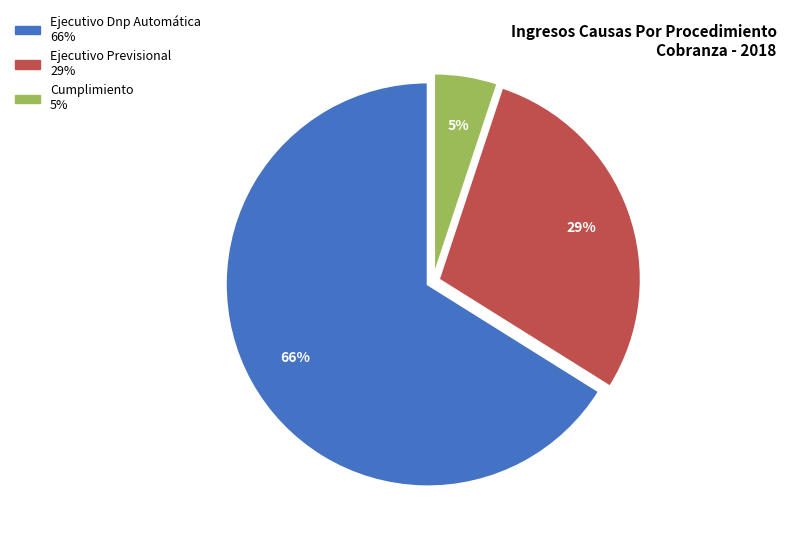

What is the majority slice?

Ejecutivo Dnp Automática